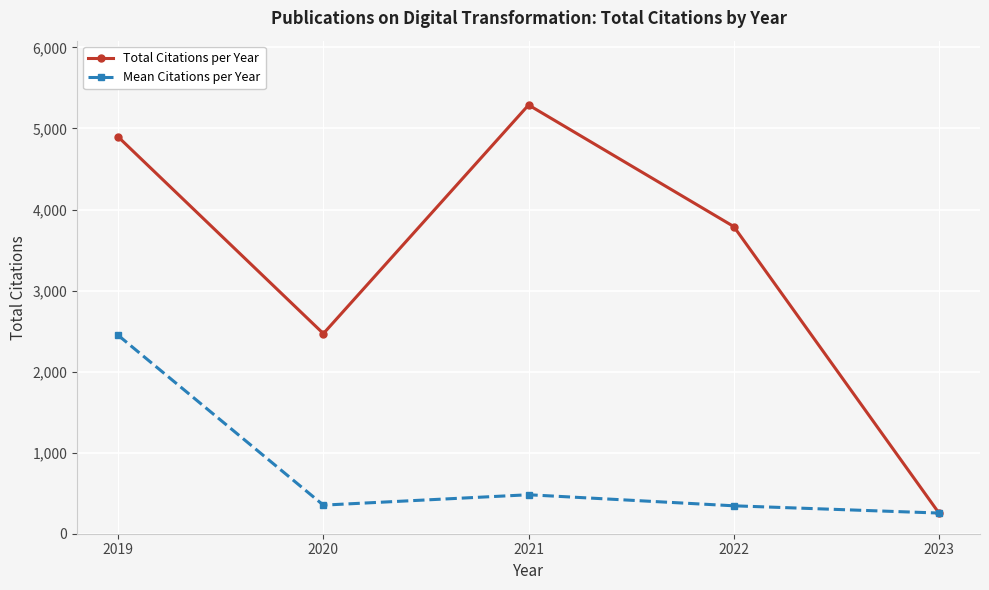

What is the greatest value displayed?

5290.0